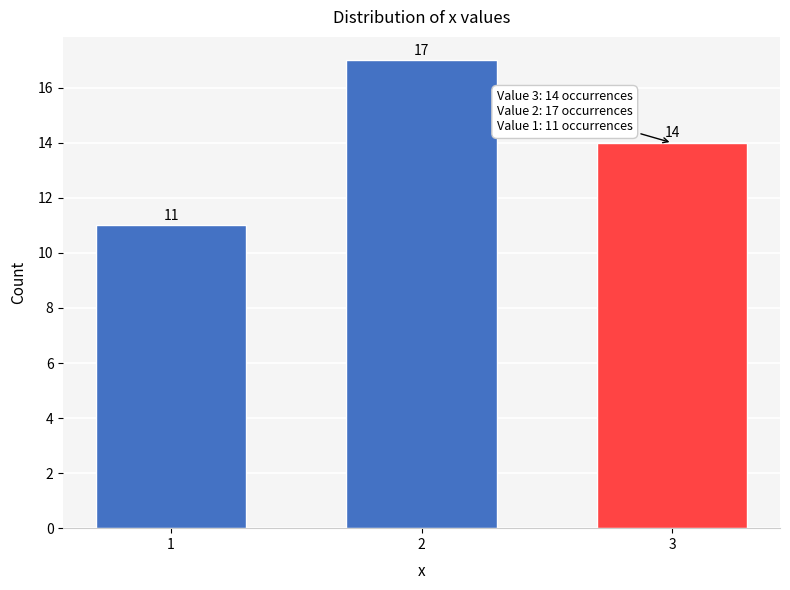

Reading right to left, transcribe all the data shown in this chart.

14	17	11